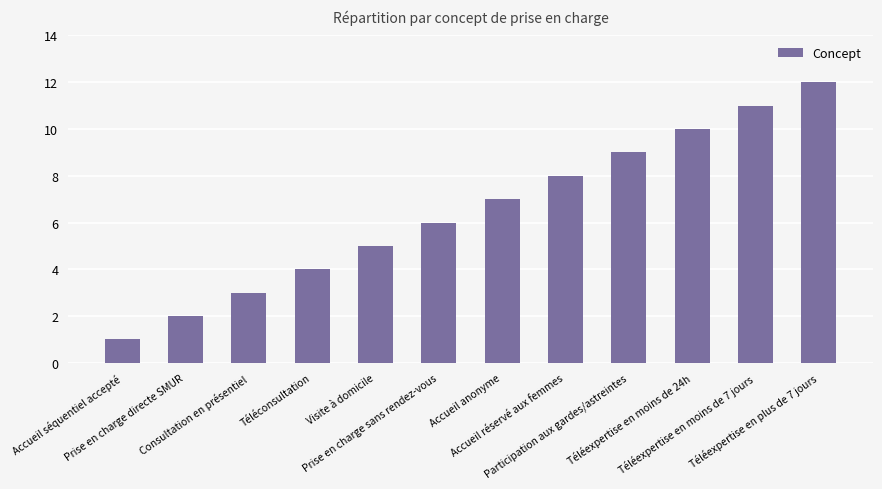

Rank the categories by value from highest to lowest.

Téléexpertise en plus de 7 jours, Téléexpertise en moins de 7 jours, Téléexpertise en moins de 24h, Participation aux gardes/astreintes, Accueil réservé aux femmes, Accueil anonyme, Prise en charge sans rendez-vous, Visite à domicile, Téléconsultation, Consultation en présentiel, Prise en charge directe SMUR, Accueil séquentiel accepté